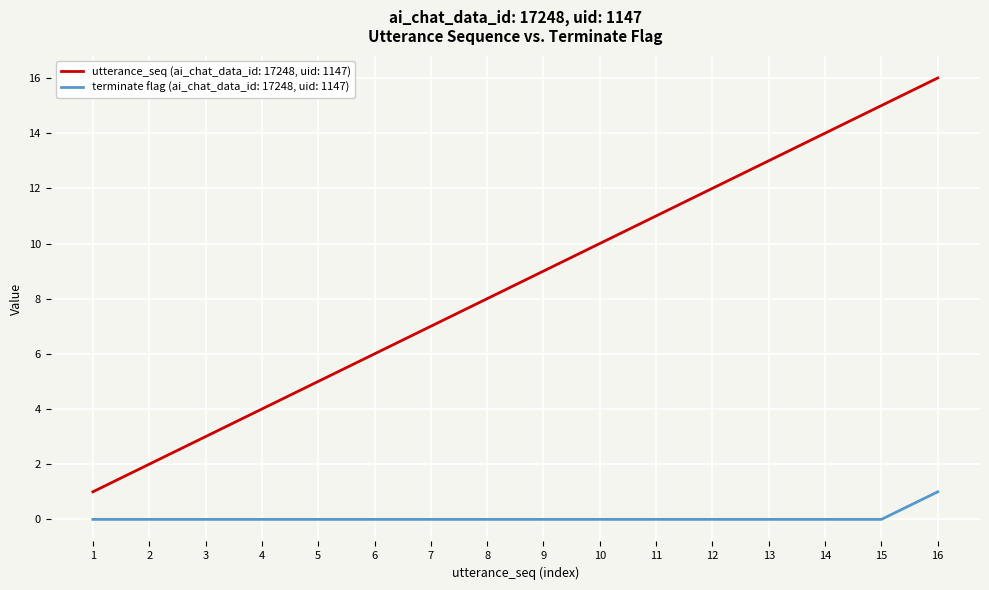

At which category is the sum across all series the highest?

16